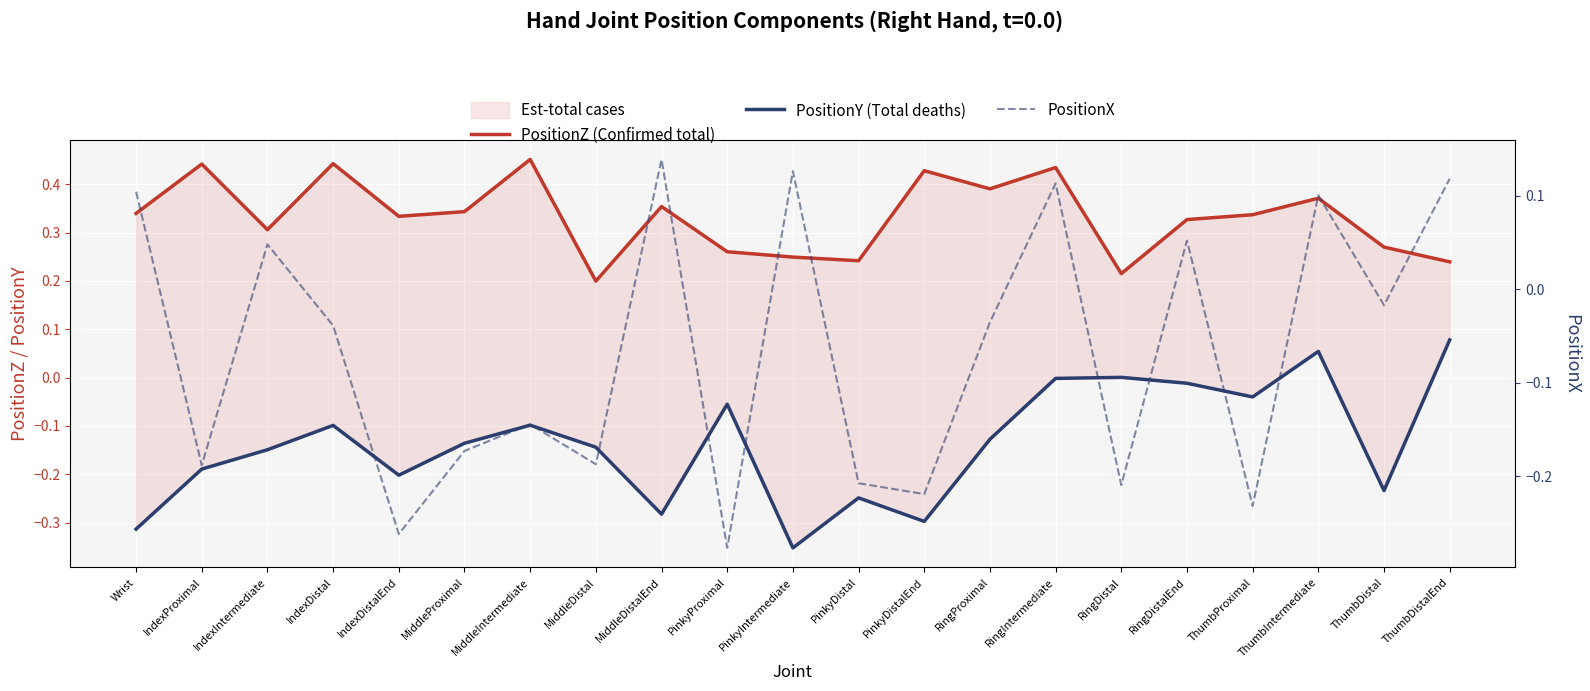

Rank the categories by PositionY (Total deaths) value from highest to lowest.

ThumbDistalEnd, ThumbIntermediate, RingDistal, RingIntermediate, RingDistalEnd, ThumbProximal, PinkyProximal, MiddleIntermediate, IndexDistal, RingProximal, MiddleProximal, MiddleDistal, IndexIntermediate, IndexProximal, IndexDistalEnd, ThumbDistal, PinkyDistal, MiddleDistalEnd, PinkyDistalEnd, Wrist, PinkyIntermediate